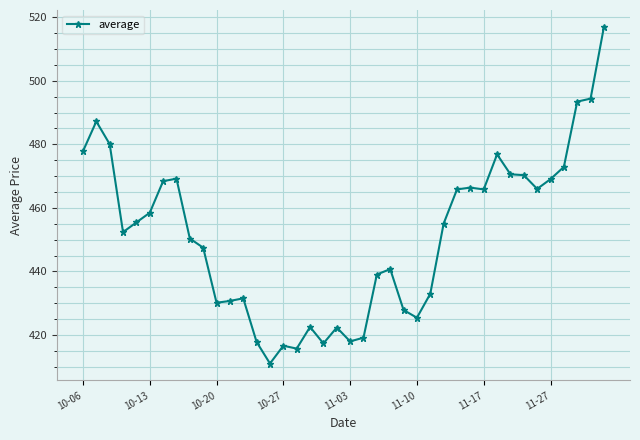

What is the value of the 3rd point from the left?

480.1